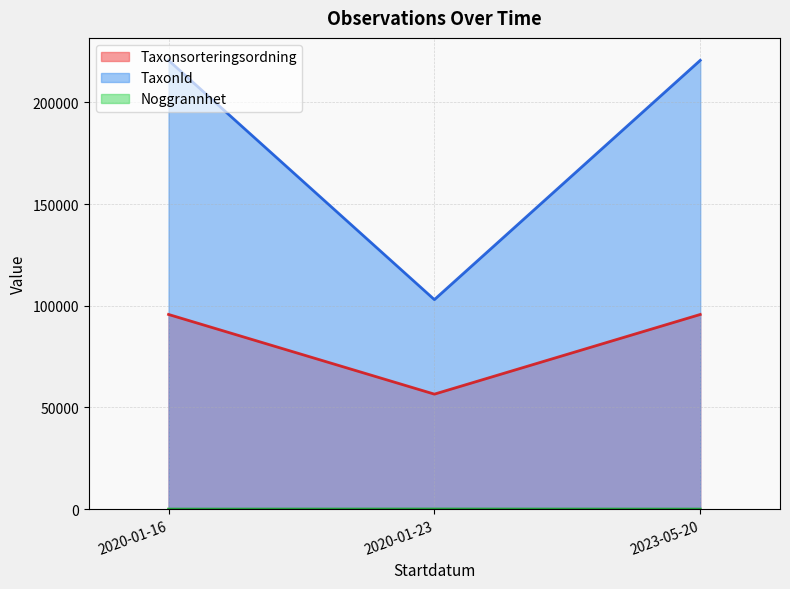

What is the approximate value of Taxonsorteringsordning at 2020-01-23, to the nearest 50?

56550